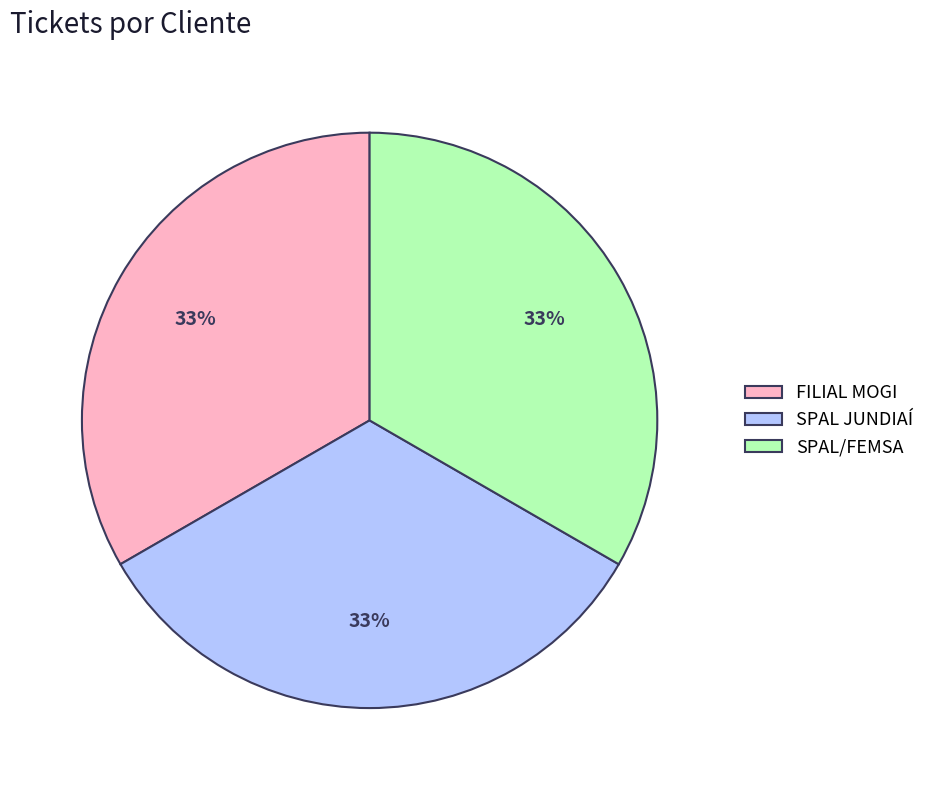

What is the ratio of the value at FILIAL MOGI to the value at SPAL JUNDIAÍ?

1.0